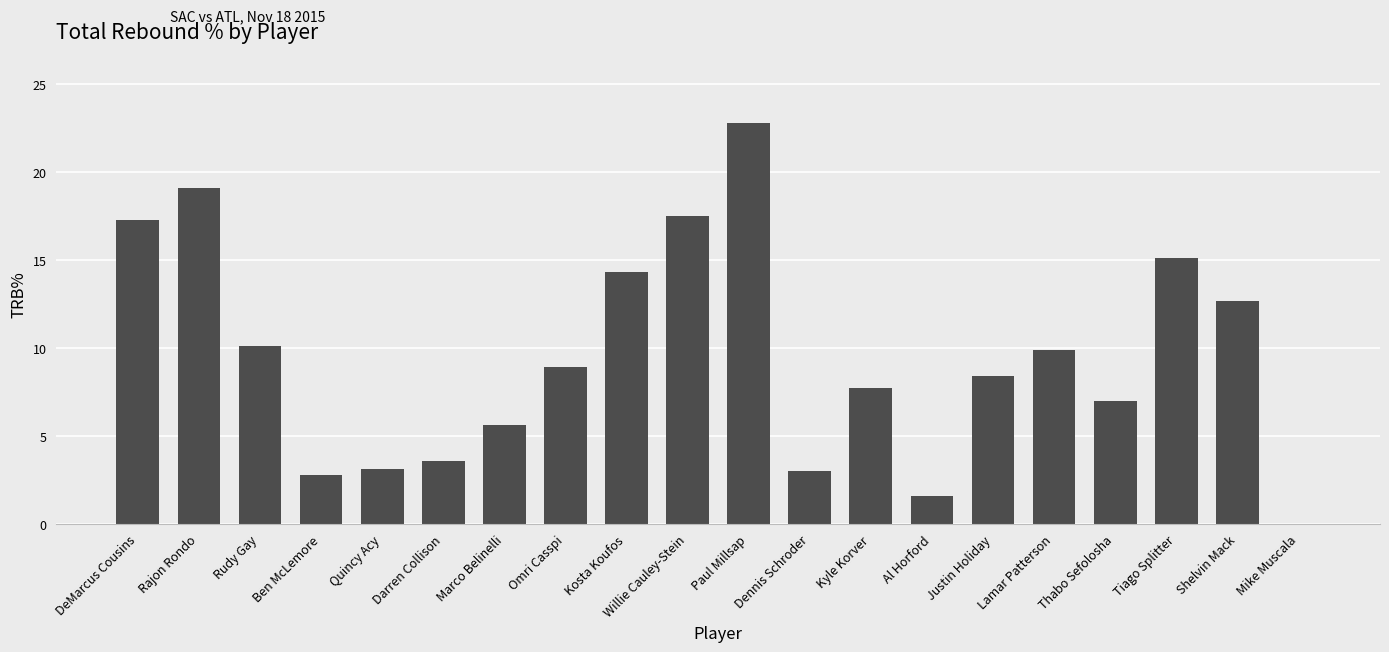

What is the sum of the values at Shelvin Mack and Tiago Splitter?

27.8